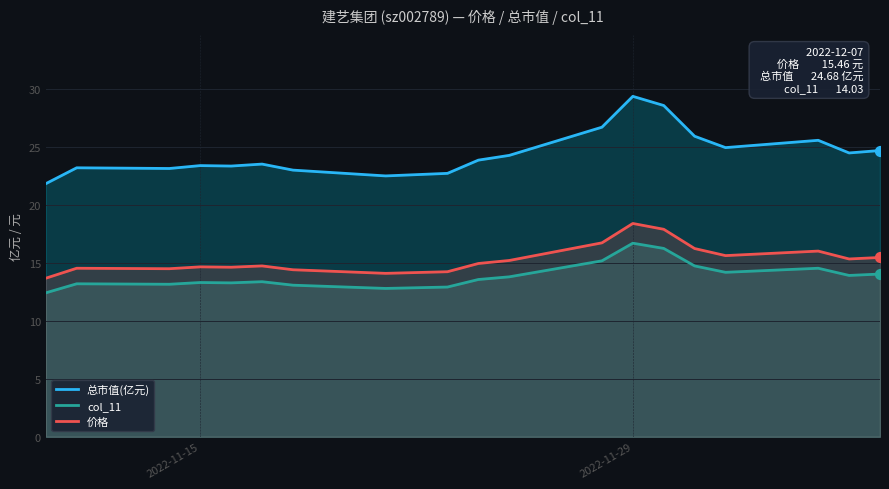

Which series has the largest Y range (max minus min)?

总市值(亿元)